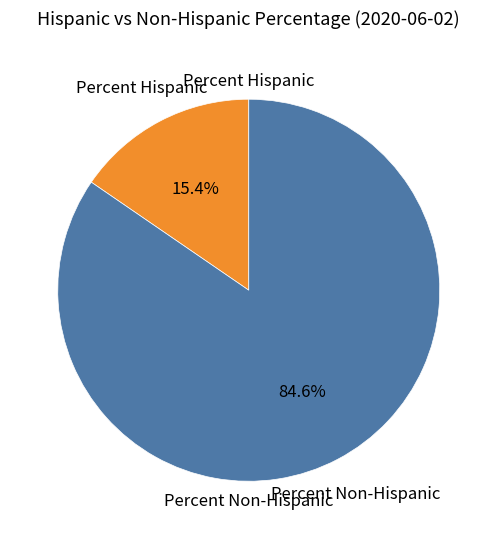

How many segments does this pie chart have?

2